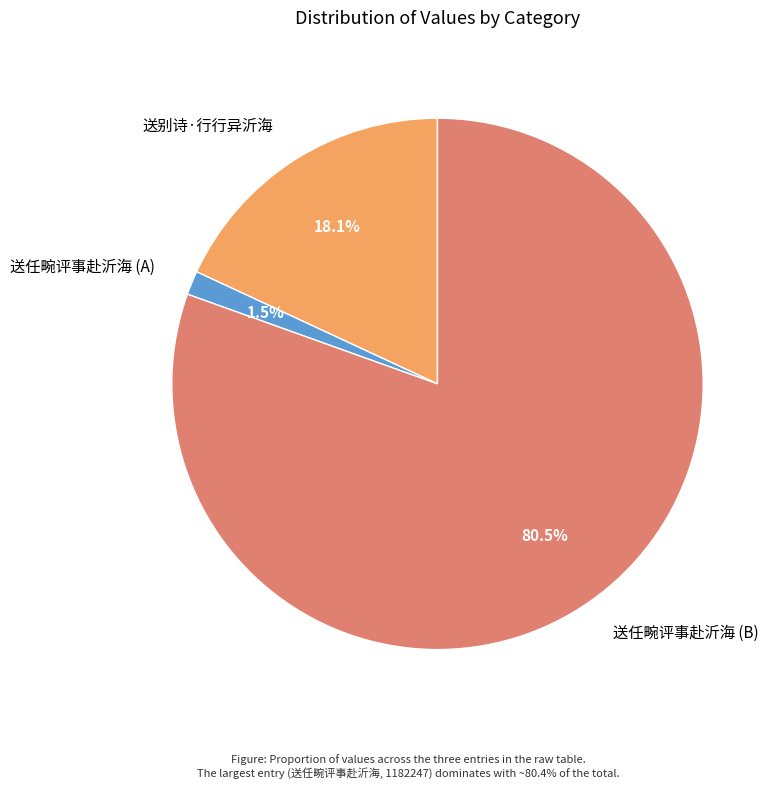

Count the number of slices in the pie.

3